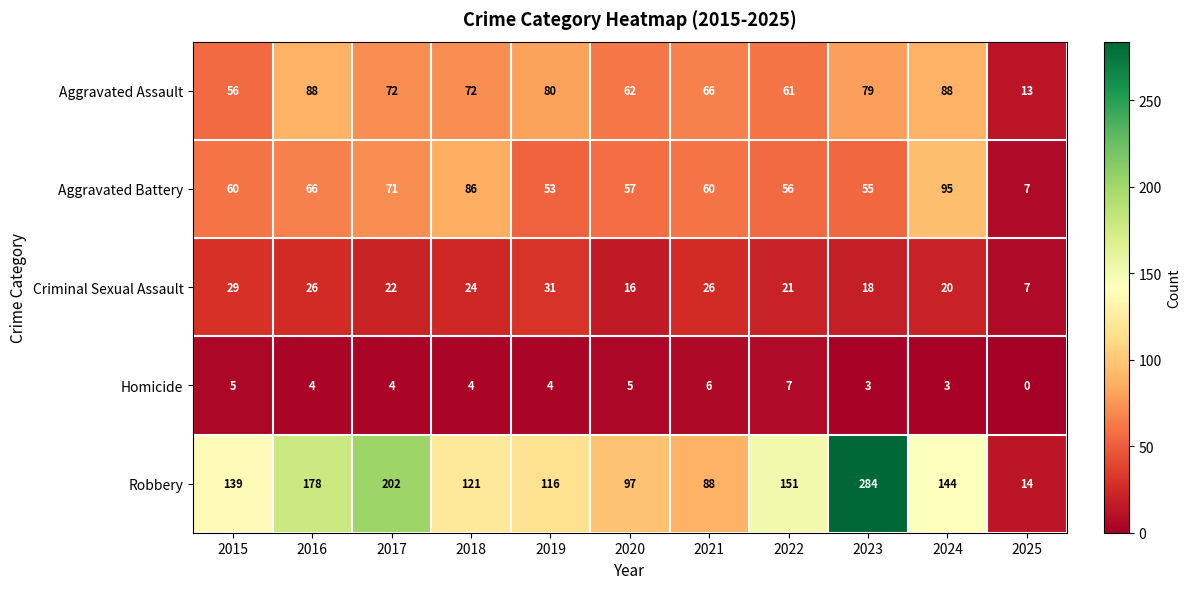

Is the value of Homicide at 2016 greater than the value of Robbery at 2016?

No